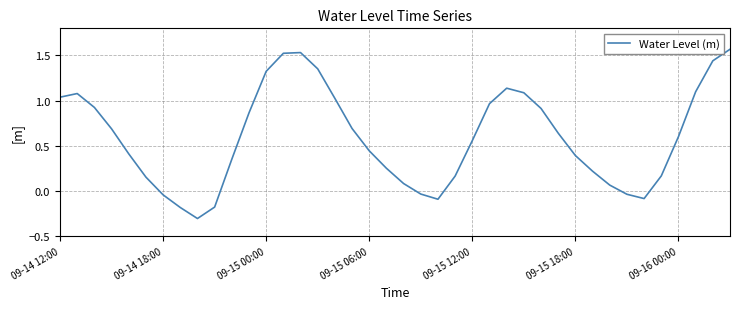

How many lines are shown in the chart?

1